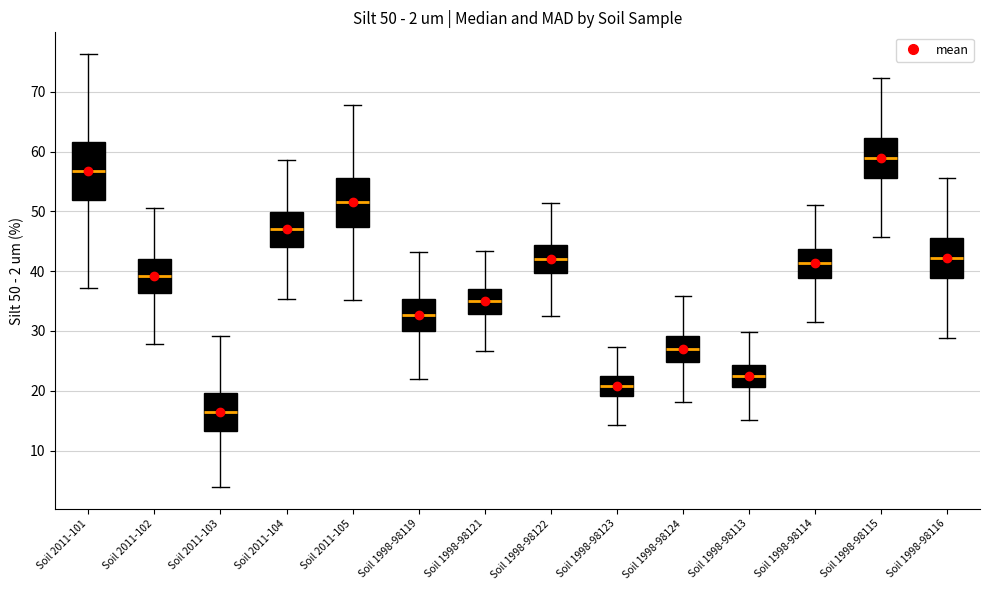

Which box's median line is the highest?

Soil 1998-98115